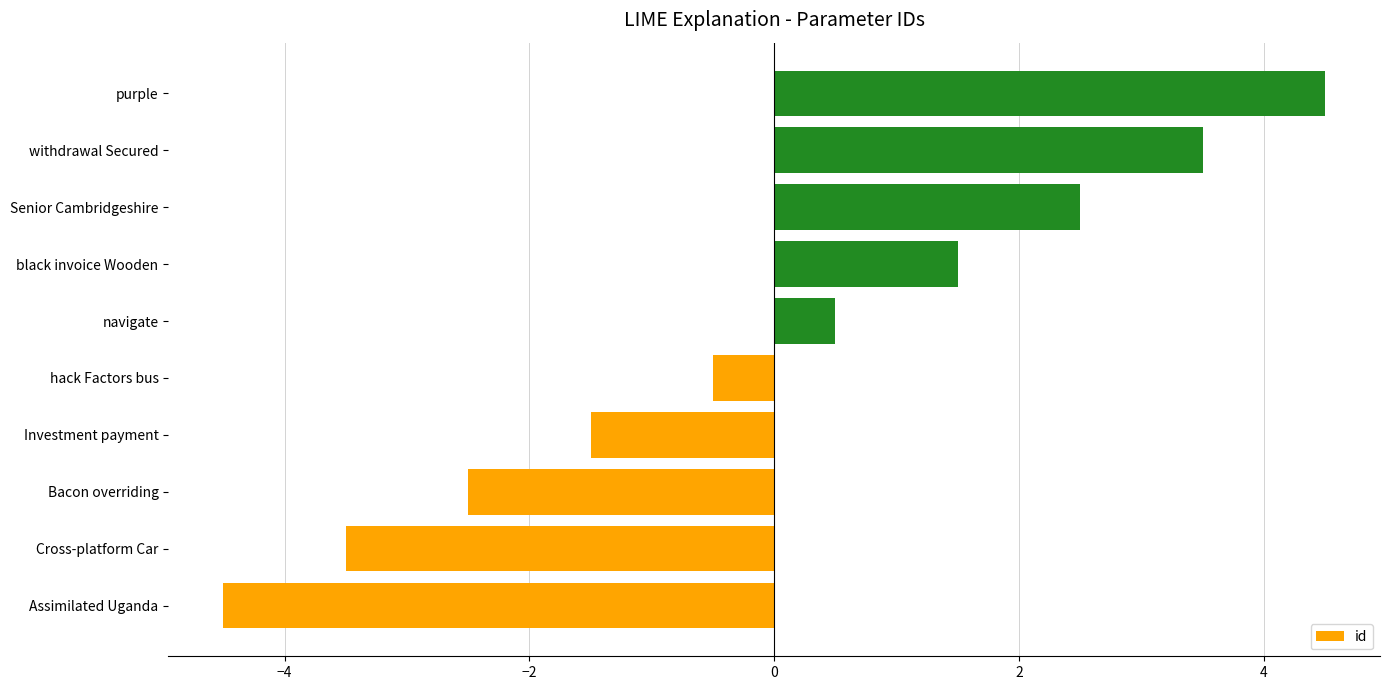

At which category does the chart reach its peak across all series?

purple